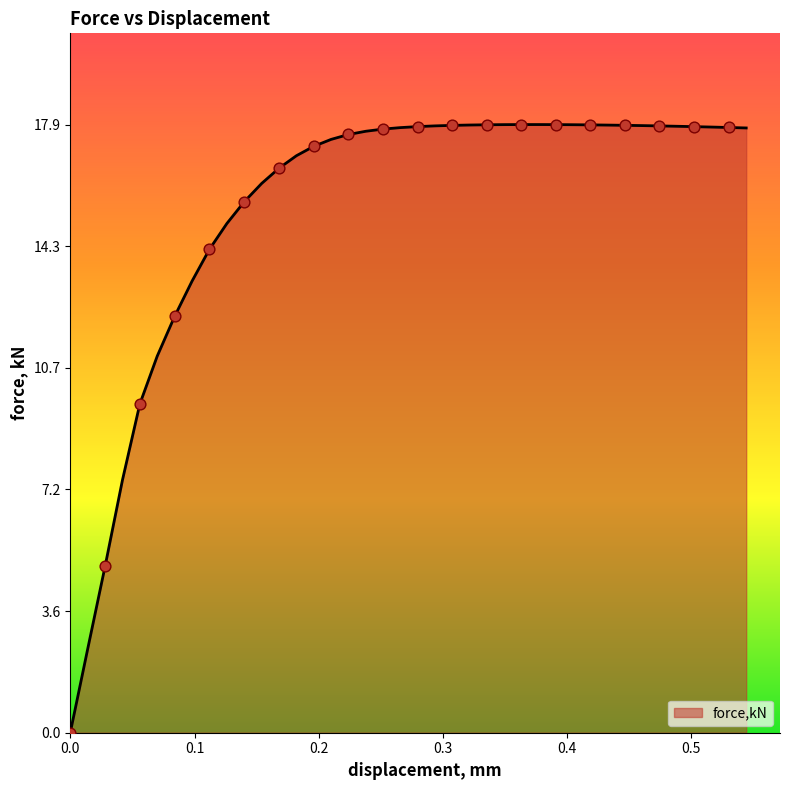

What is the maximum value shown in the chart?

17.9